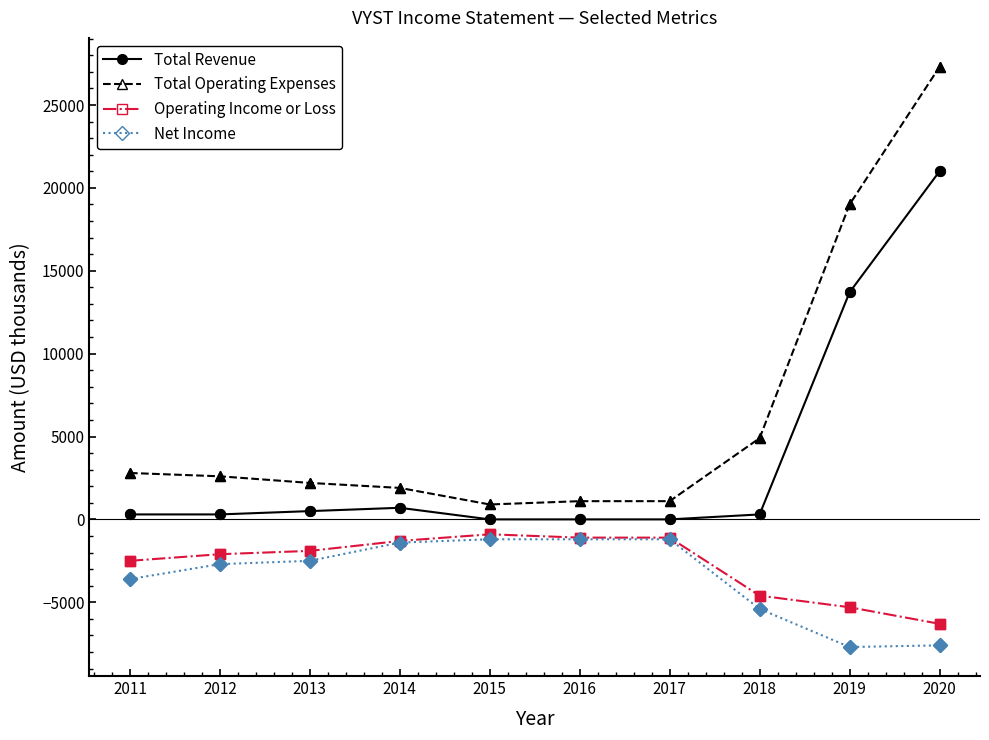

Where is Total Revenue nearest to the value 10500?

2019